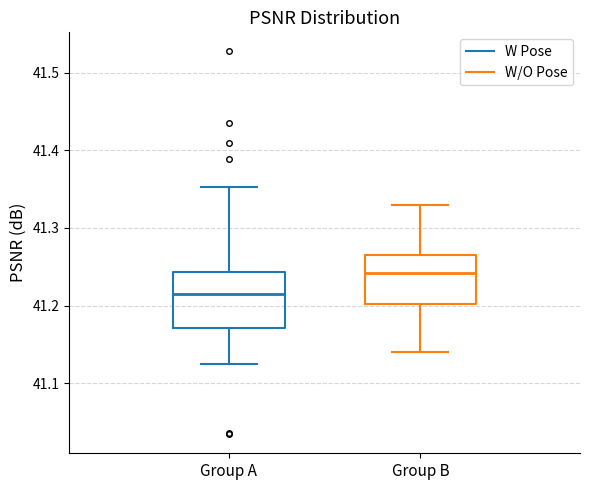

Reading left to right, transcribe this box plot: for each box, give where its median line is, the range the box spans, and where its two whiskers end, as read against the y-axis. The values are not printed on the chart, so give them approximately, as read against the axis.

Group A: median 41.21, box 41.17 to 41.24, whiskers 41.12 to 41.35
Group B: median 41.24, box 41.20 to 41.27, whiskers 41.14 to 41.33